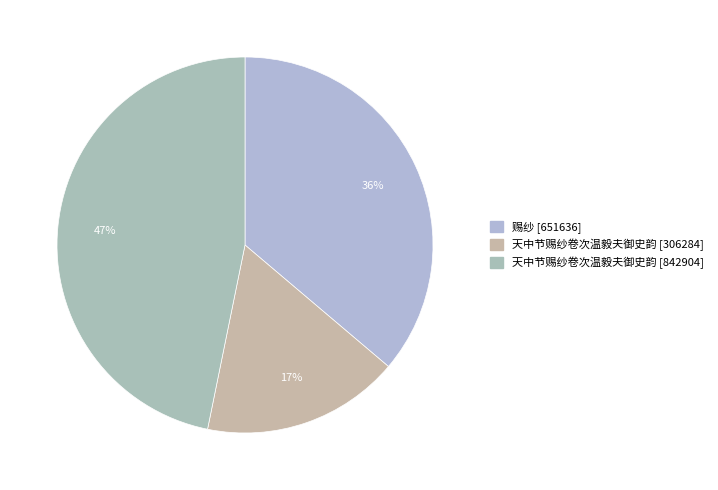

Count the number of slices in the pie.

3